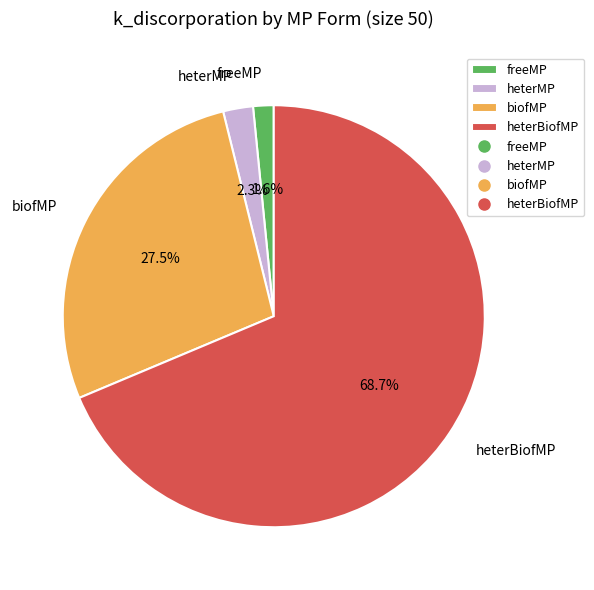

Is there any slice that represents more than half of the pie?

Yes